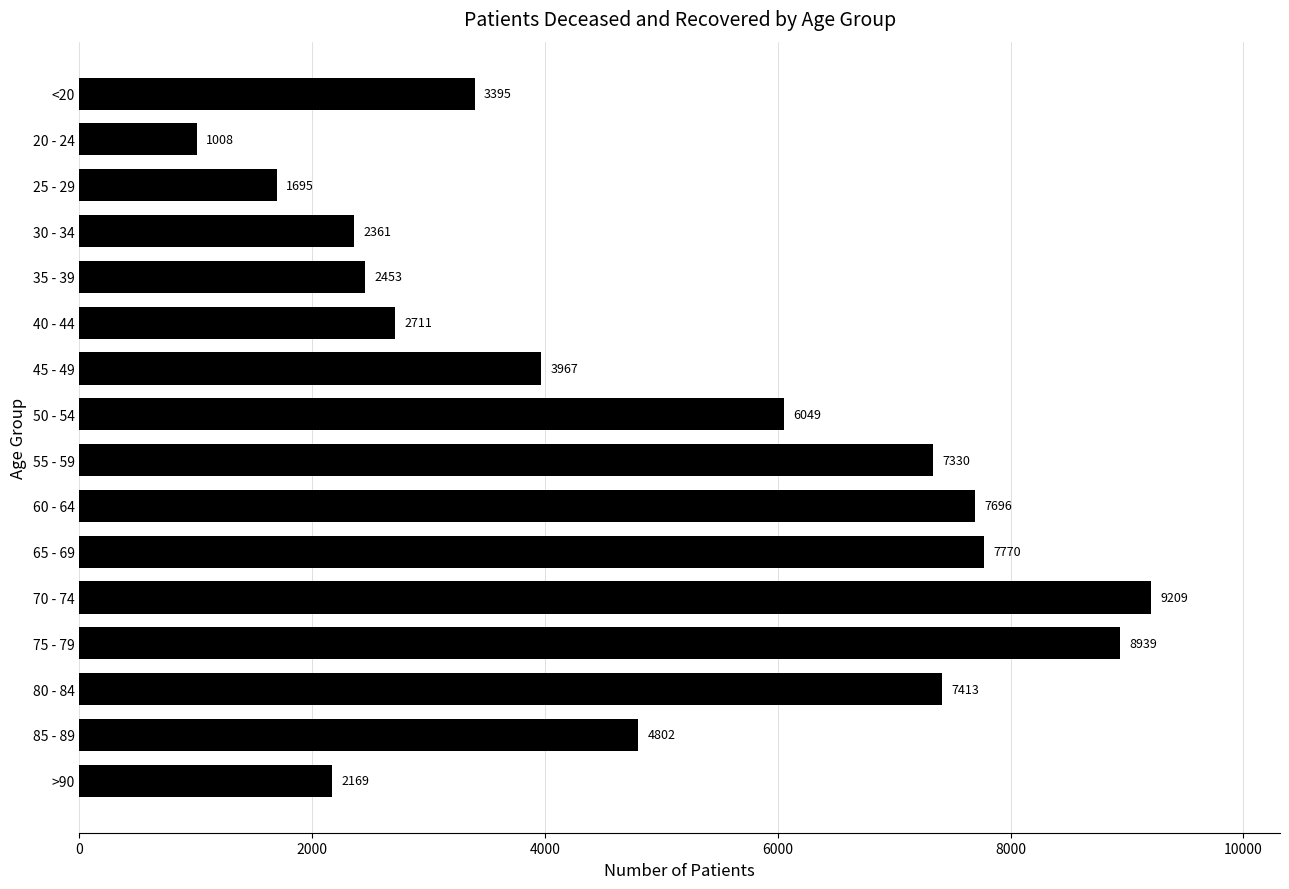

Reading bottom to top, transcribe all the data shown in this chart.

2169	4802	7413	8939	9209	7770	7696	7330	6049	3967	2711	2453	2361	1695	1008	3395